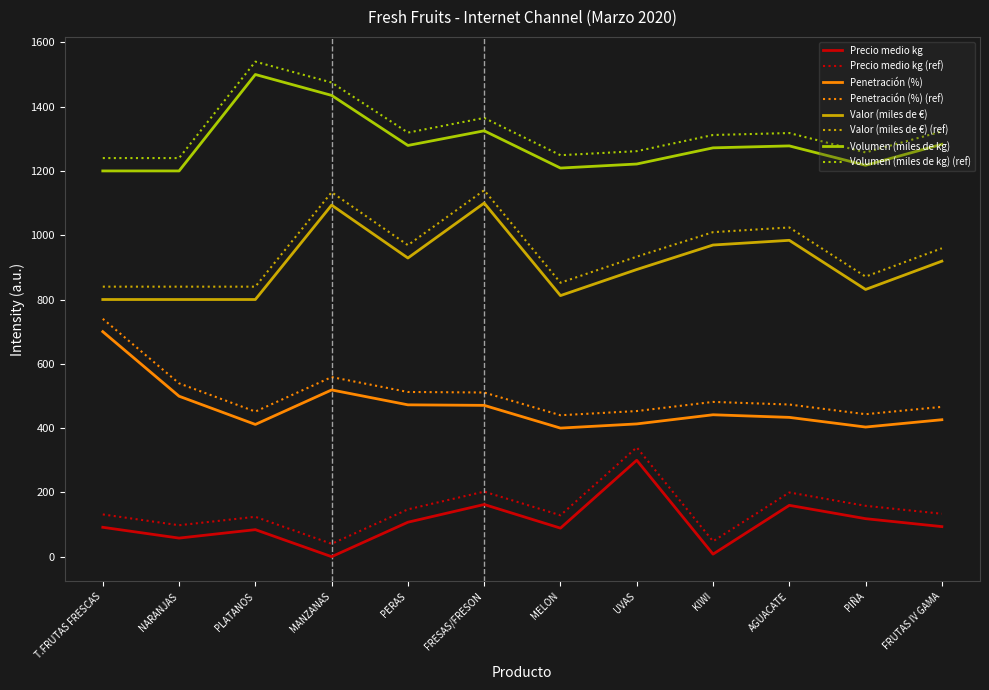

Which category has the highest value across all series?

PLATANOS